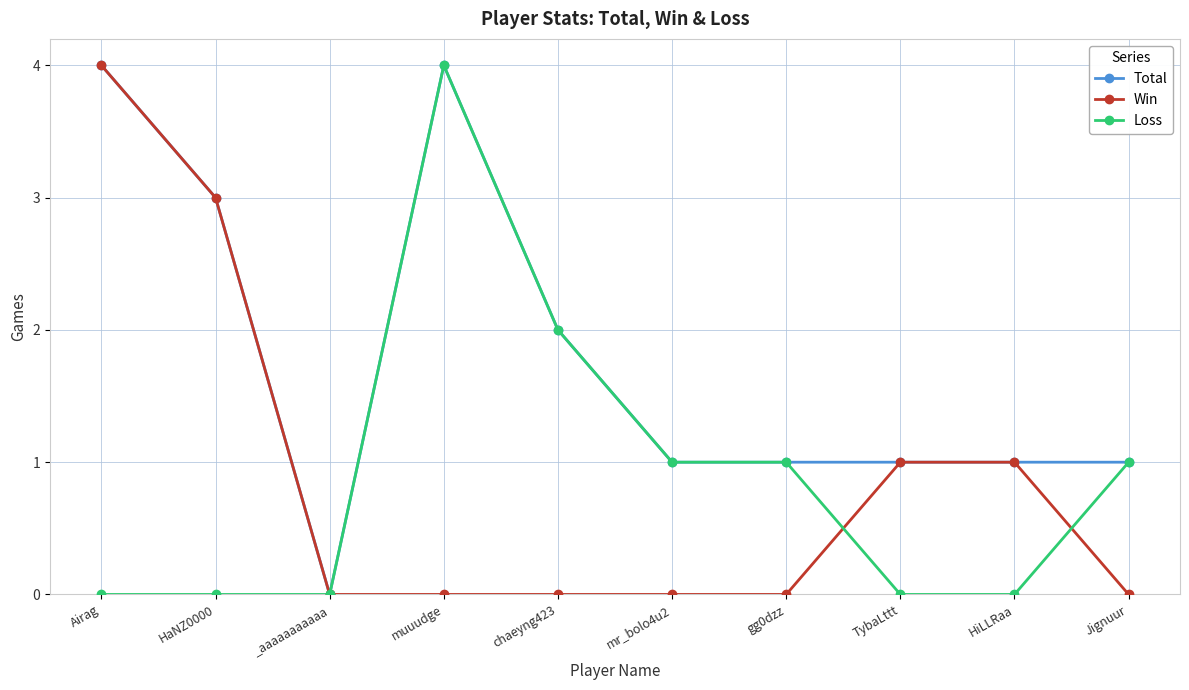

At which label does Win reach its peak?

Airag